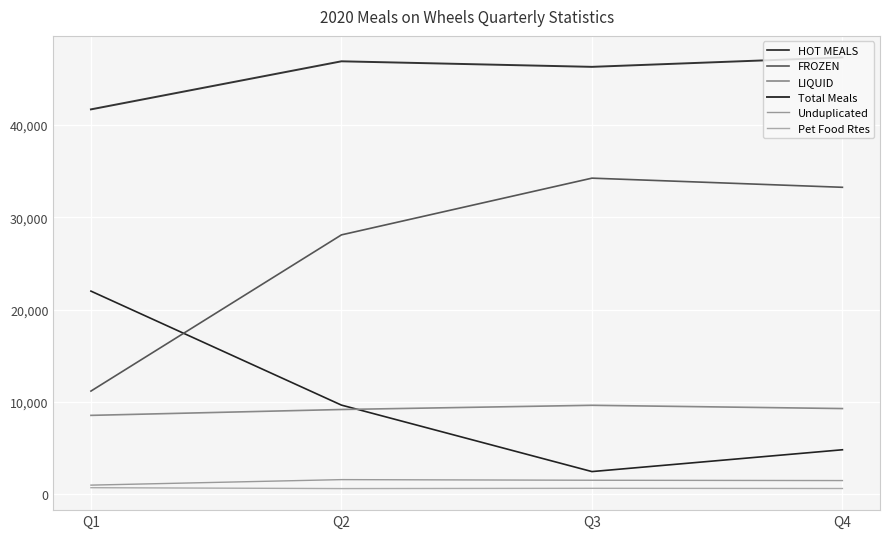

Is this an area chart (filled region under the line)?

No